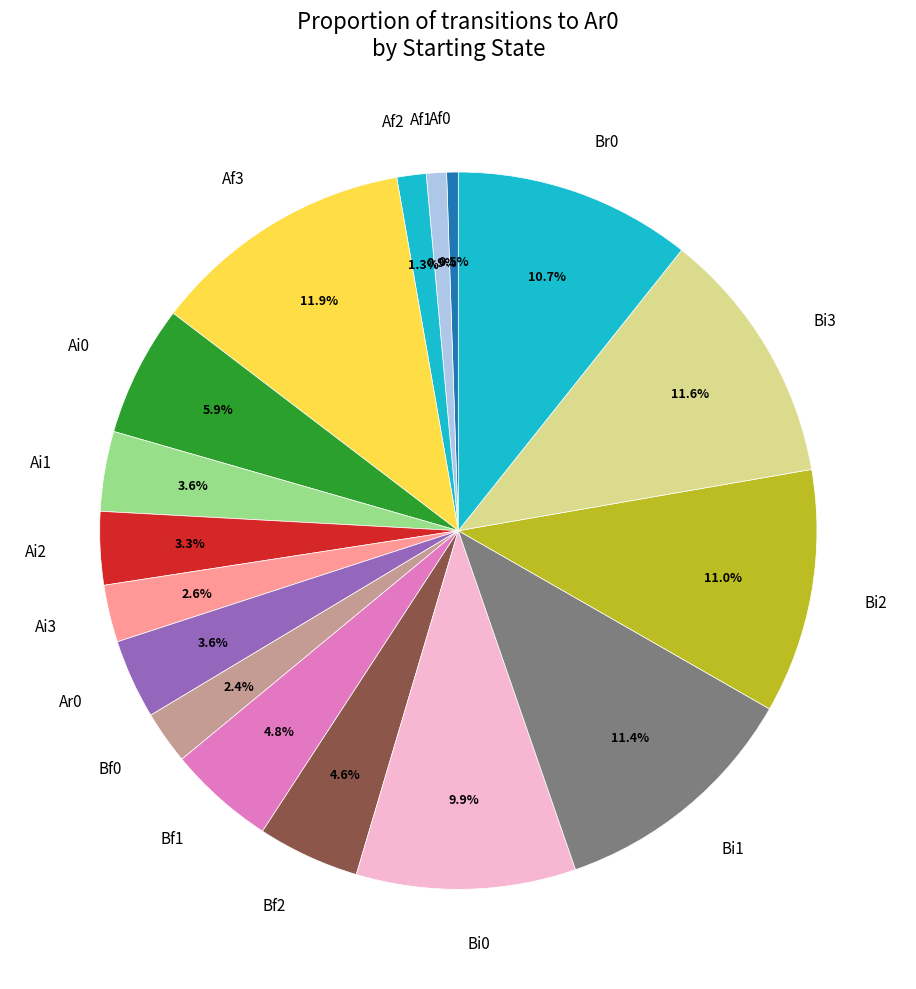

Is the sum of Ai1 and Af1 greater than half?

No